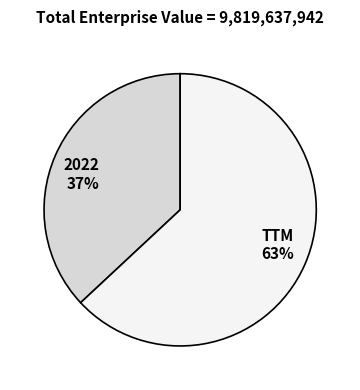

The TTM slice represents 48% of the pie. True or false?

False